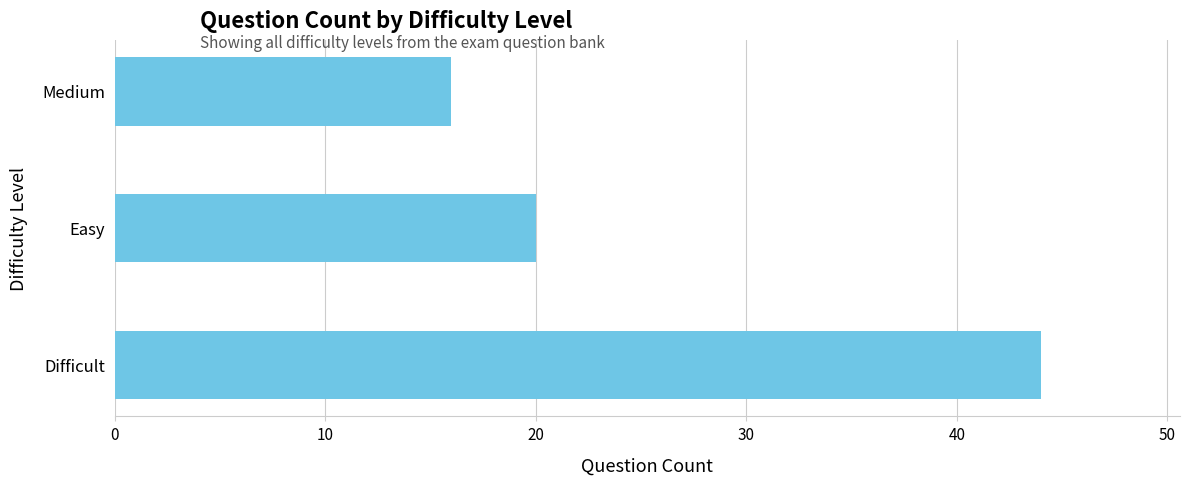

What is the ratio of the value at Easy to the value at Difficult?

0.5